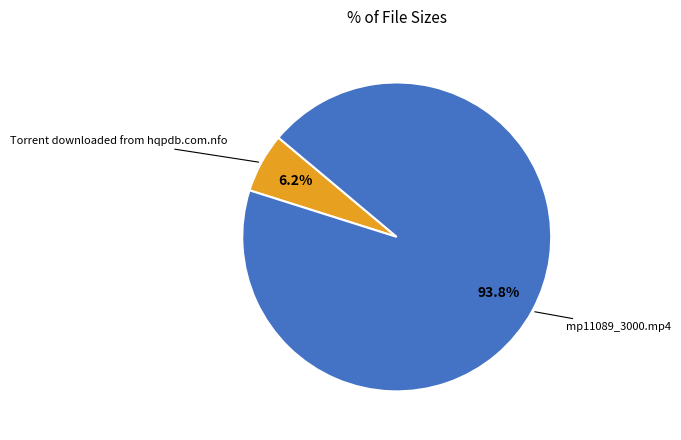

Which has a higher value, Torrent downloaded from hqpdb.com.nfo or mp11089_3000.mp4?

mp11089_3000.mp4